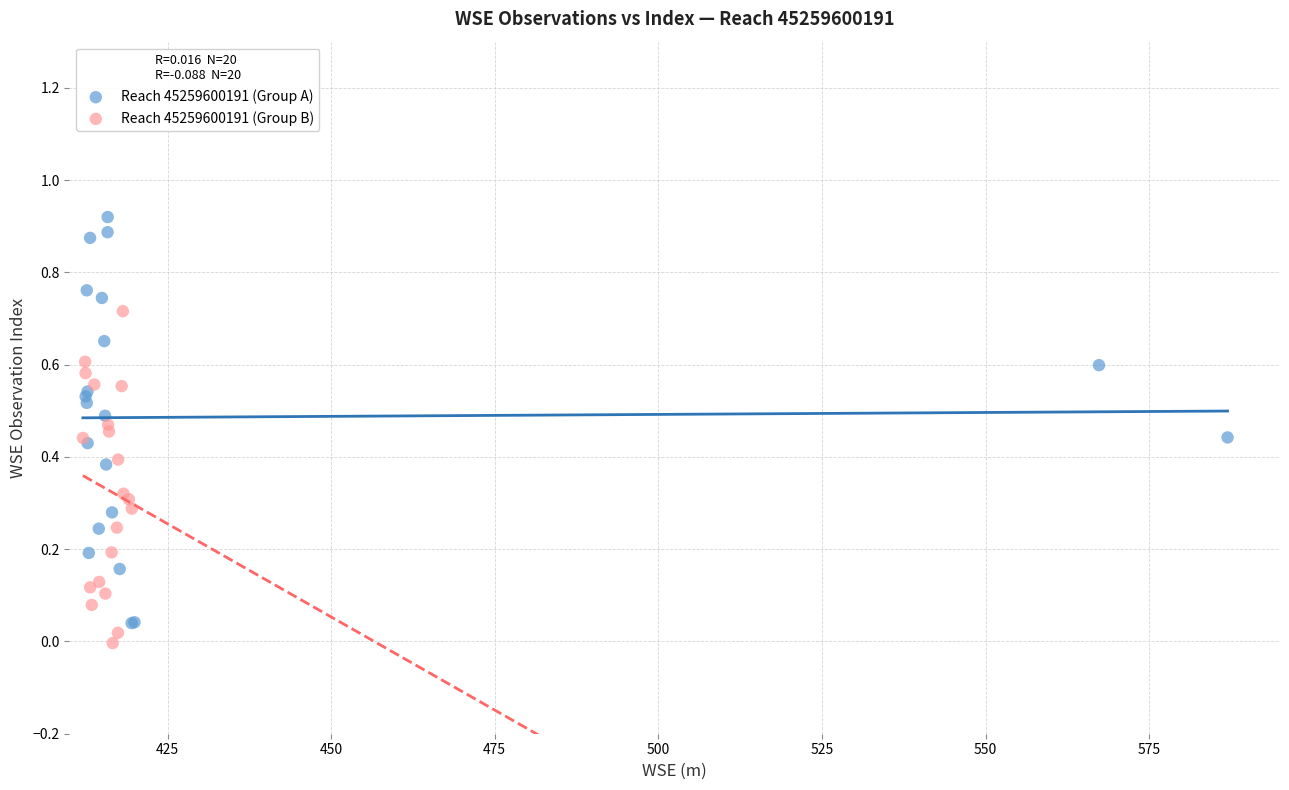

Which series contains the highest Y value?

Reach 45259600191 (Group A)